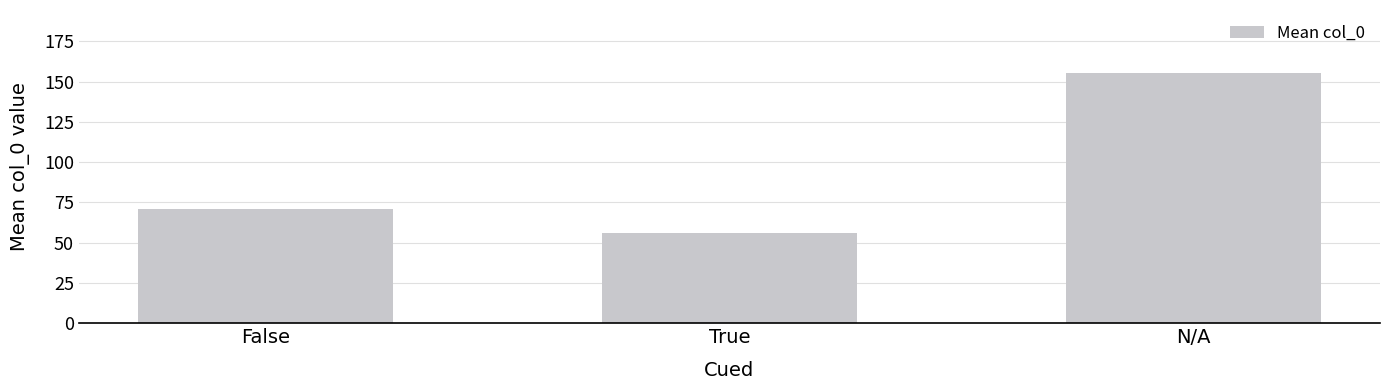

What position from the right is True?

2